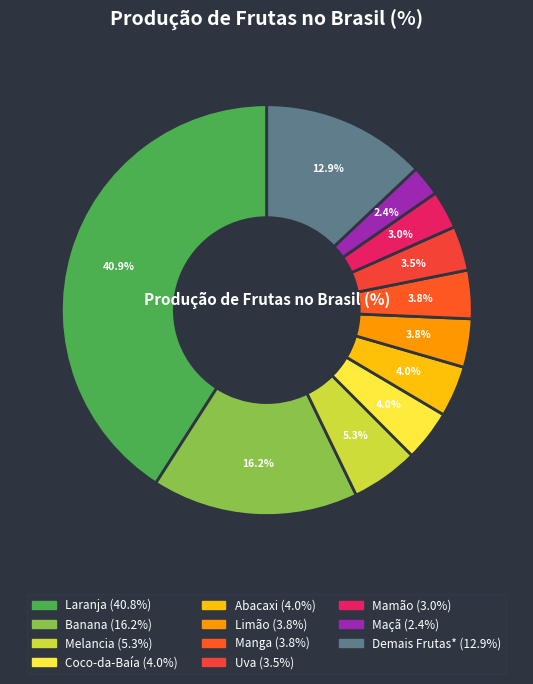

True or false: Mamão accounts for 16% of the total.

False